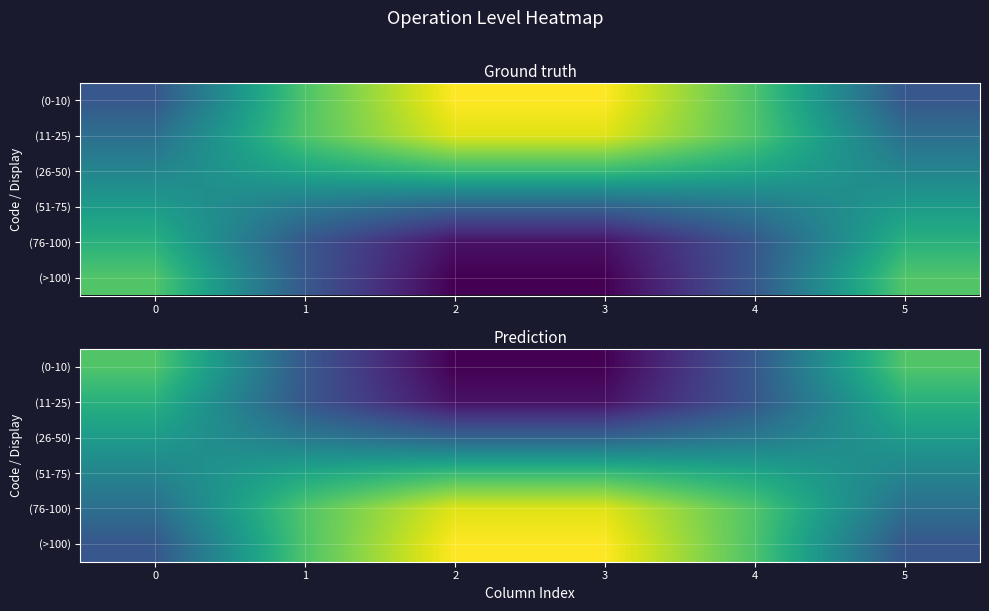

How many categories are shown in the chart?

6